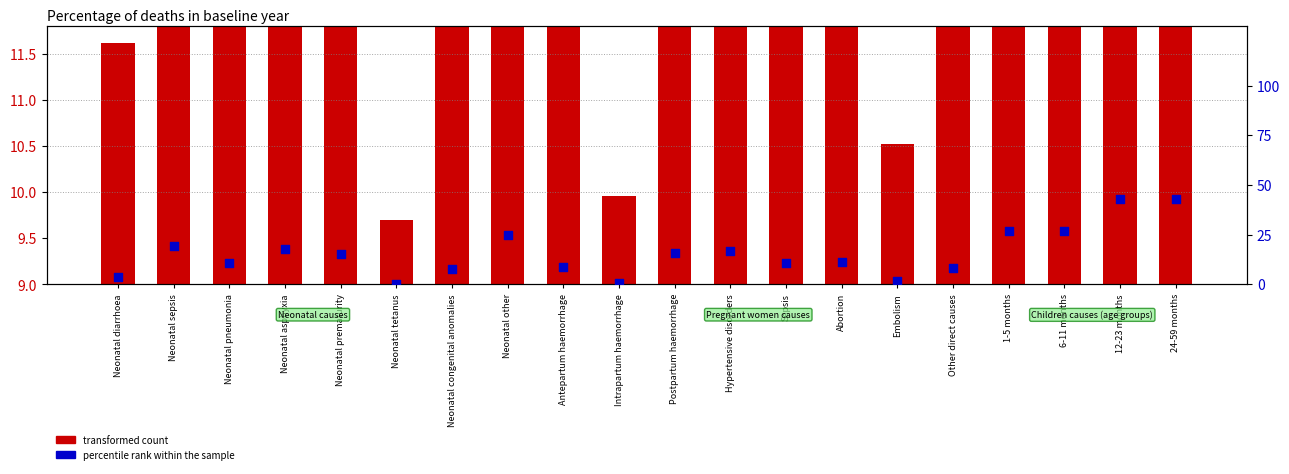

At which category is the sum across all series the highest?

12-23 months